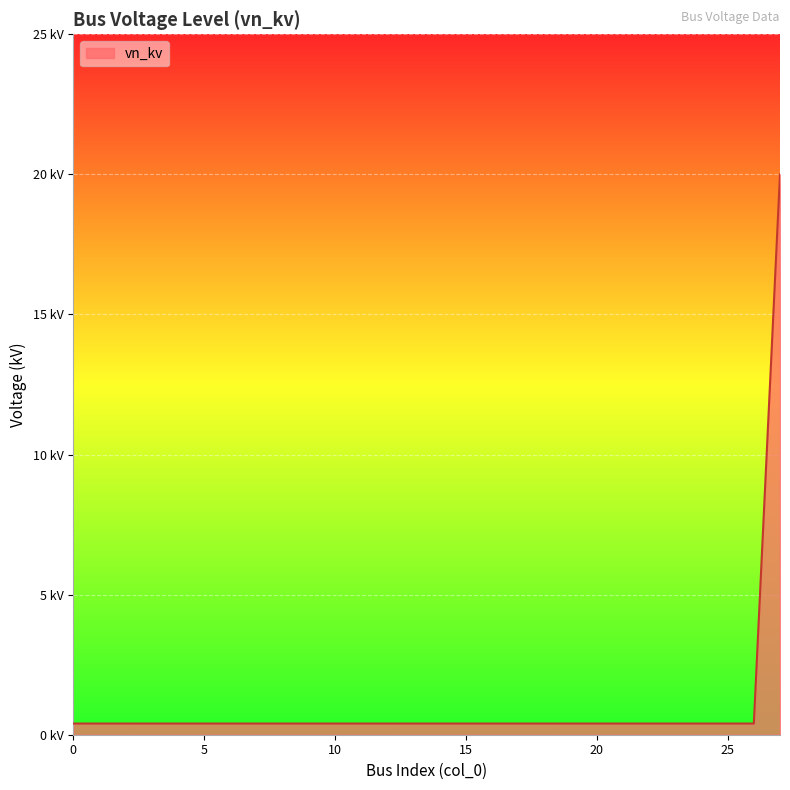

List the labels in order of value, largest first.

27, 0, 1, 2, 3, 4, 5, 6, 7, 8, 9, 10, 11, 12, 13, 14, 15, 16, 17, 18, 19, 20, 21, 22, 23, 24, 25, 26